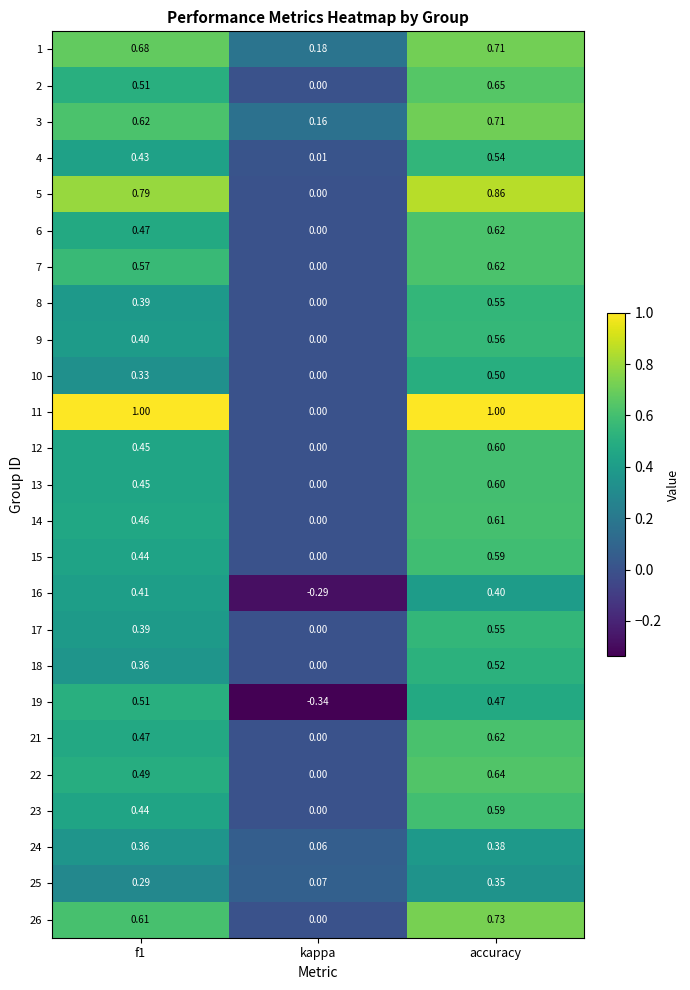

What is the greatest value displayed?

1.0